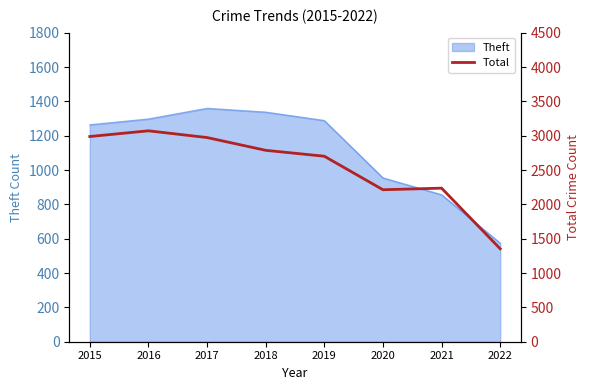

What is the ratio of the value at 2021 to the value at 2015?

0.7